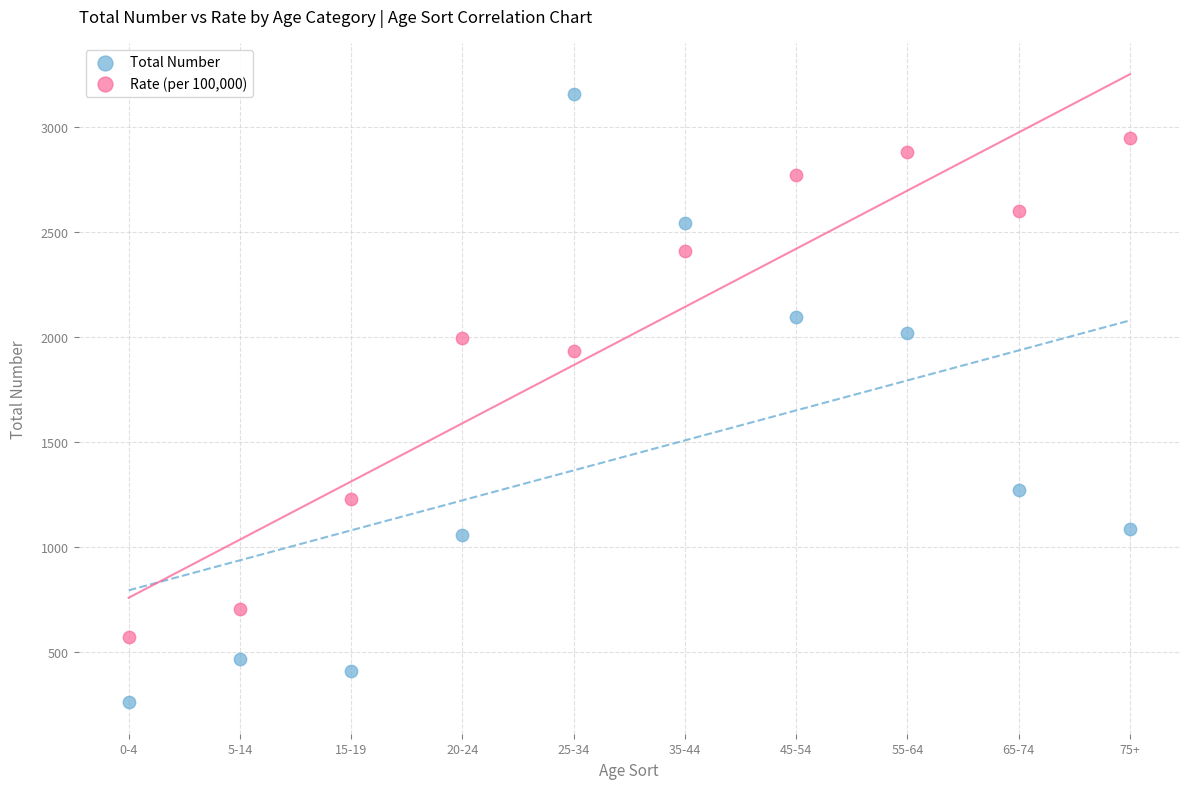

Which series reaches the minimum Y coordinate?

Total Number